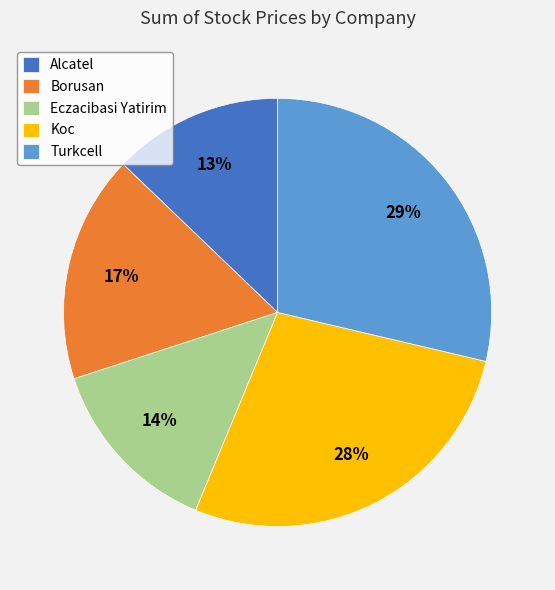

What percentage is the Borusan slice, to the nearest percent?

17%